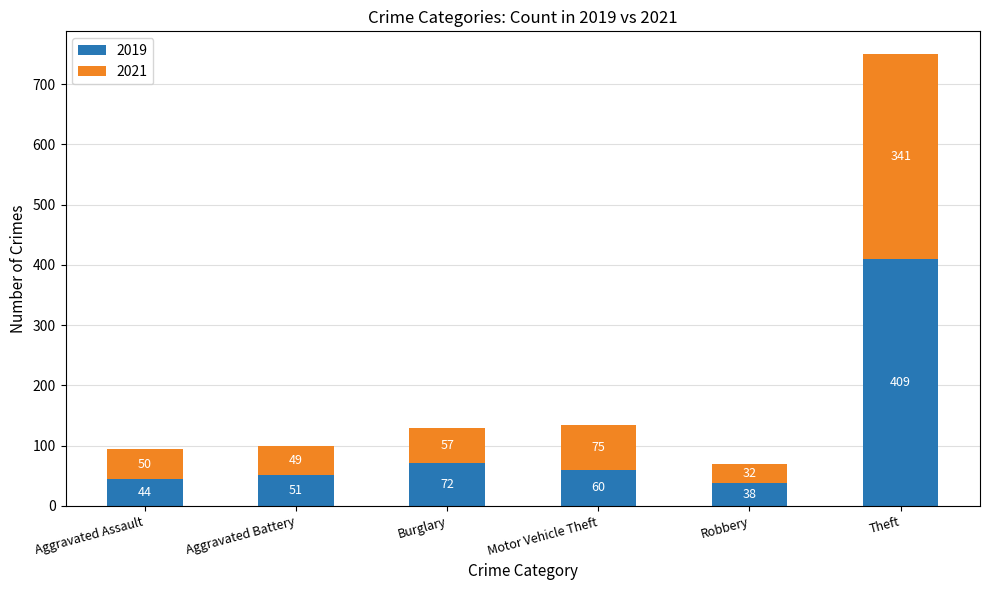

What is the total value across all series at Aggravated Battery?

100